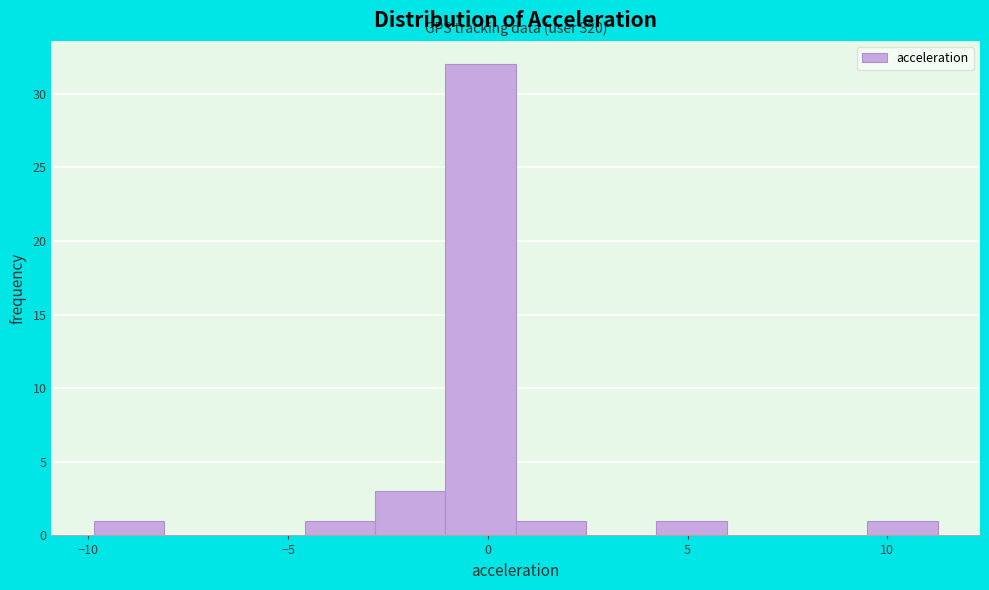

Around what value on the x-axis is the tallest bar? Give the approximate position of its centre, as read against the axis.

0.0